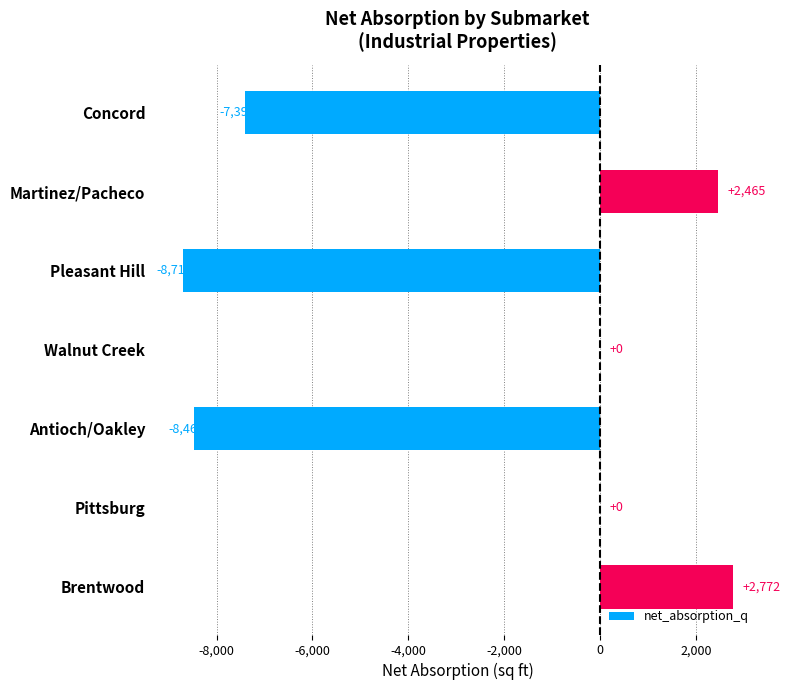

The chart shows a value of -13242 at Pleasant Hill. True or false?

False